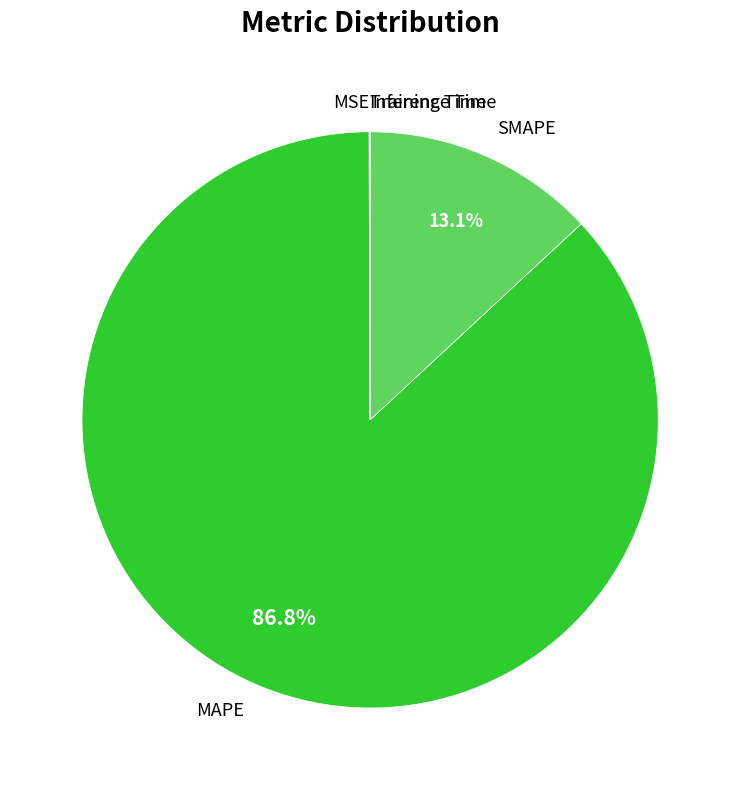

Which slice is the largest?

MAPE